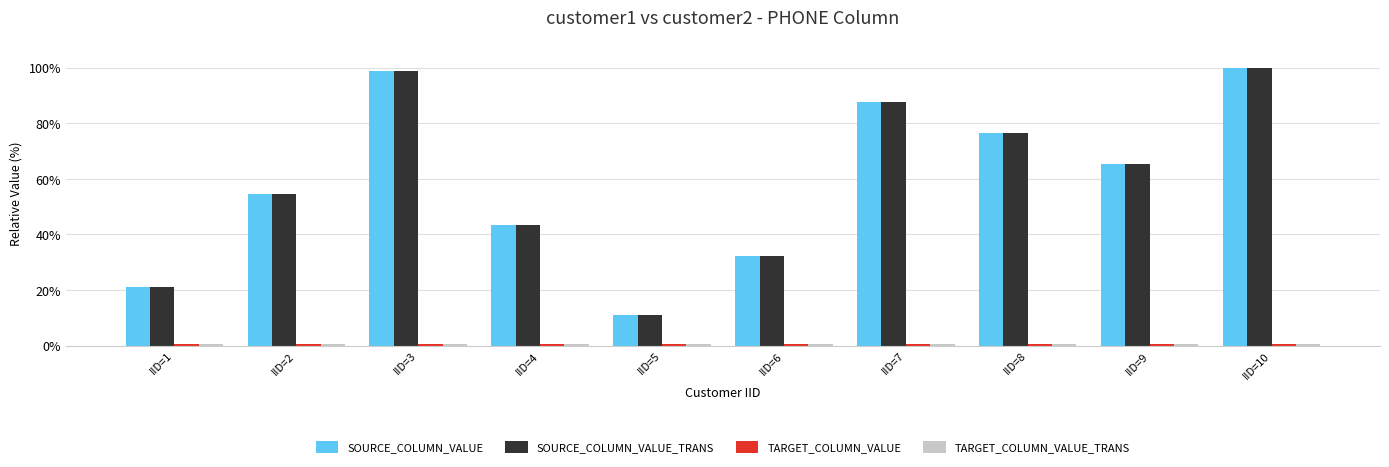

At which label does SOURCE_COLUMN_VALUE reach its peak?

IID=10